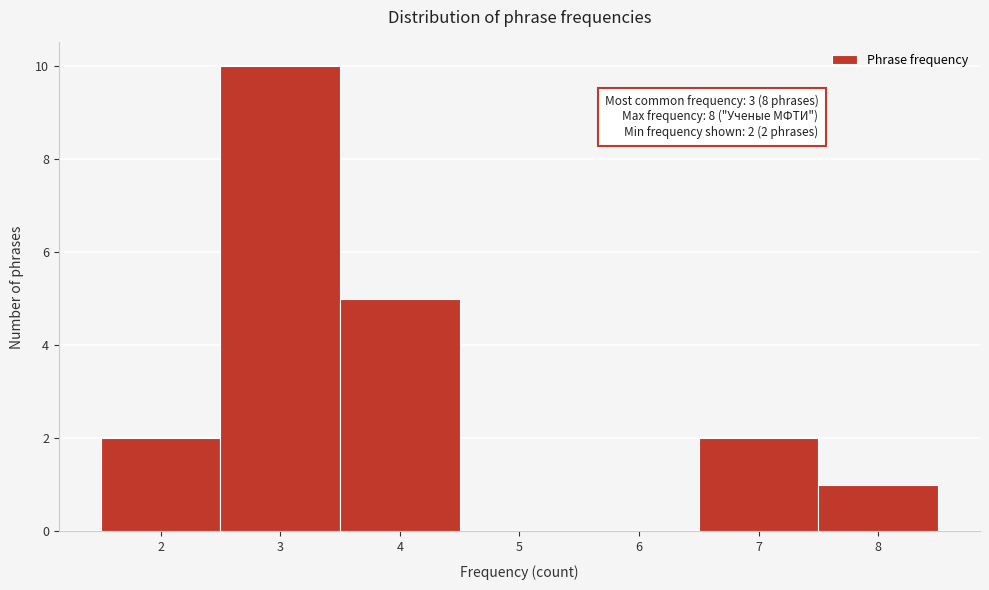

Over which range of the x-axis is the bar tallest?

2.5 to 3.5